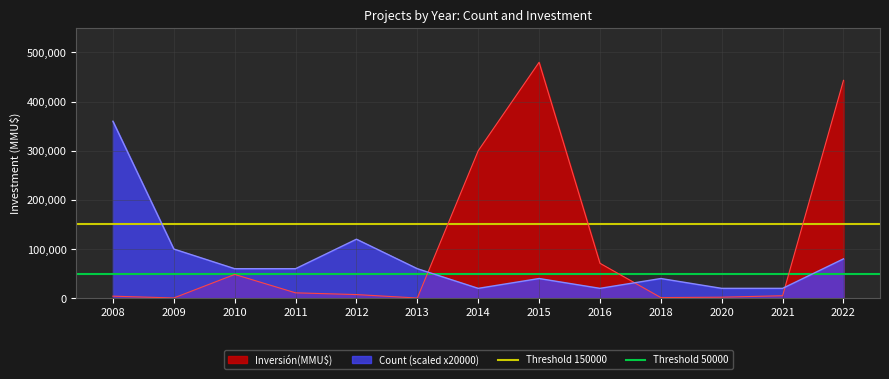

What is the highest value of the Threshold 150000 series?

150000